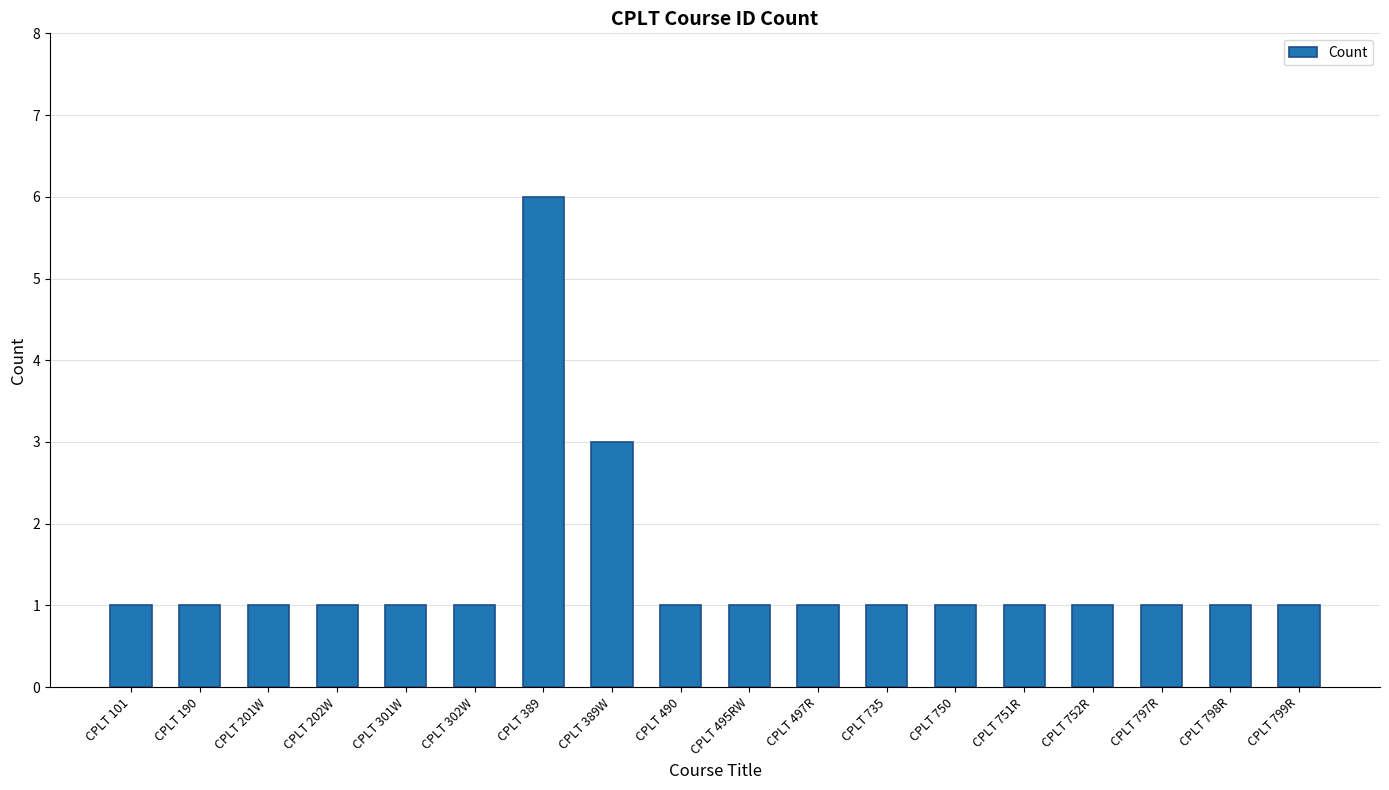

True or false: the data shows 1 at CPLT 190.

True